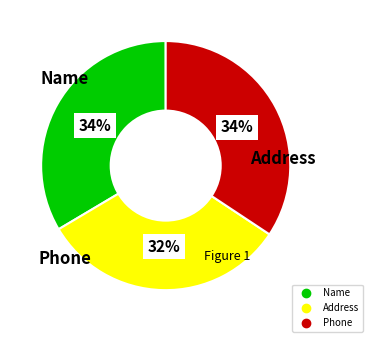

Is there any slice that represents more than half of the pie?

No